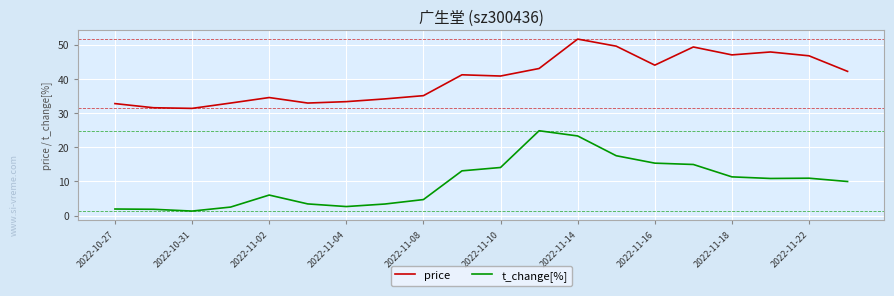

True or false: price and t_change[%] cross at least once.

False